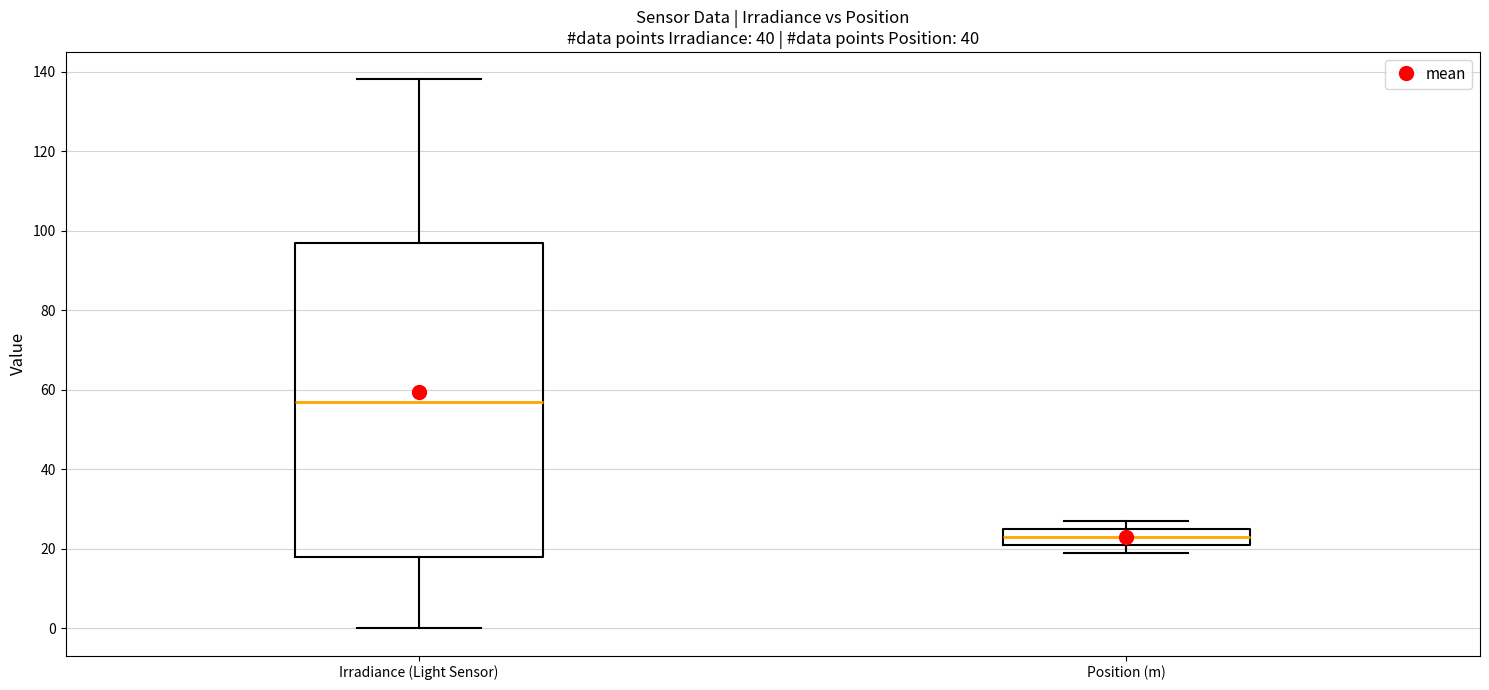

Which box is the tallest, from its lower edge to its upper edge?

Irradiance (Light Sensor)